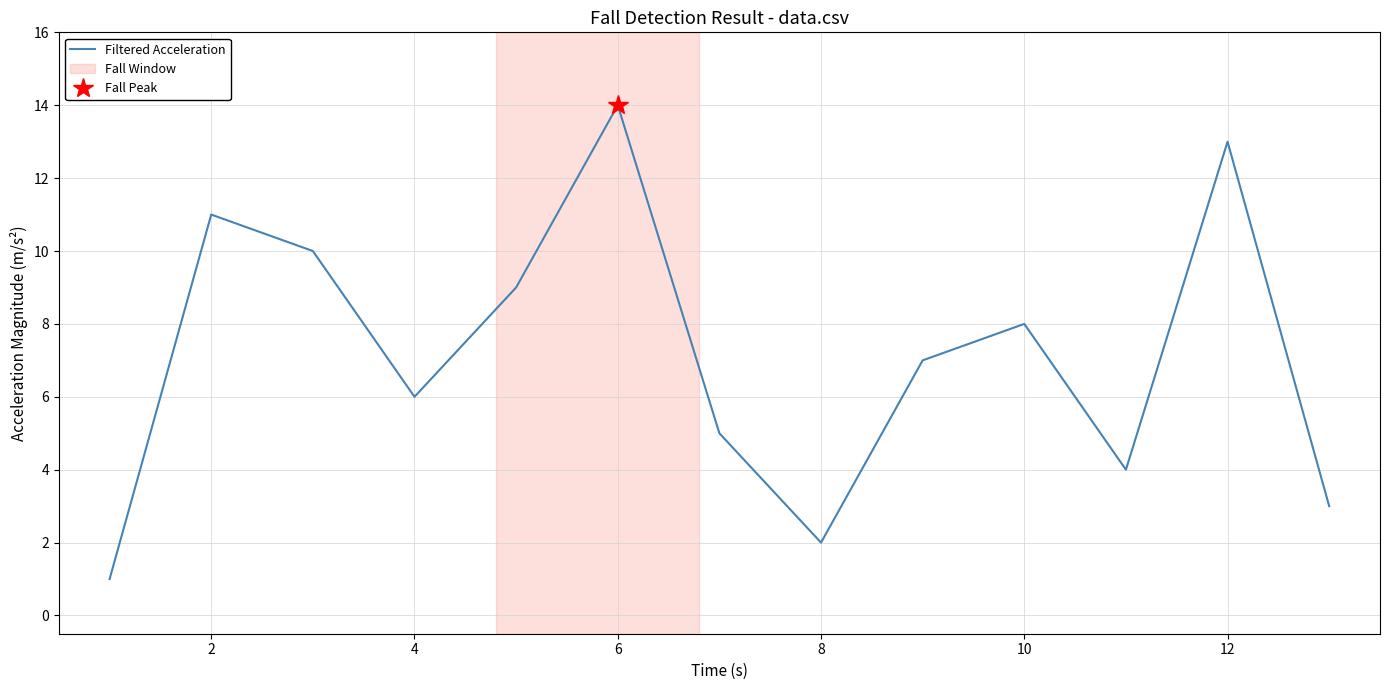

What is the minimum value shown in the chart?

1